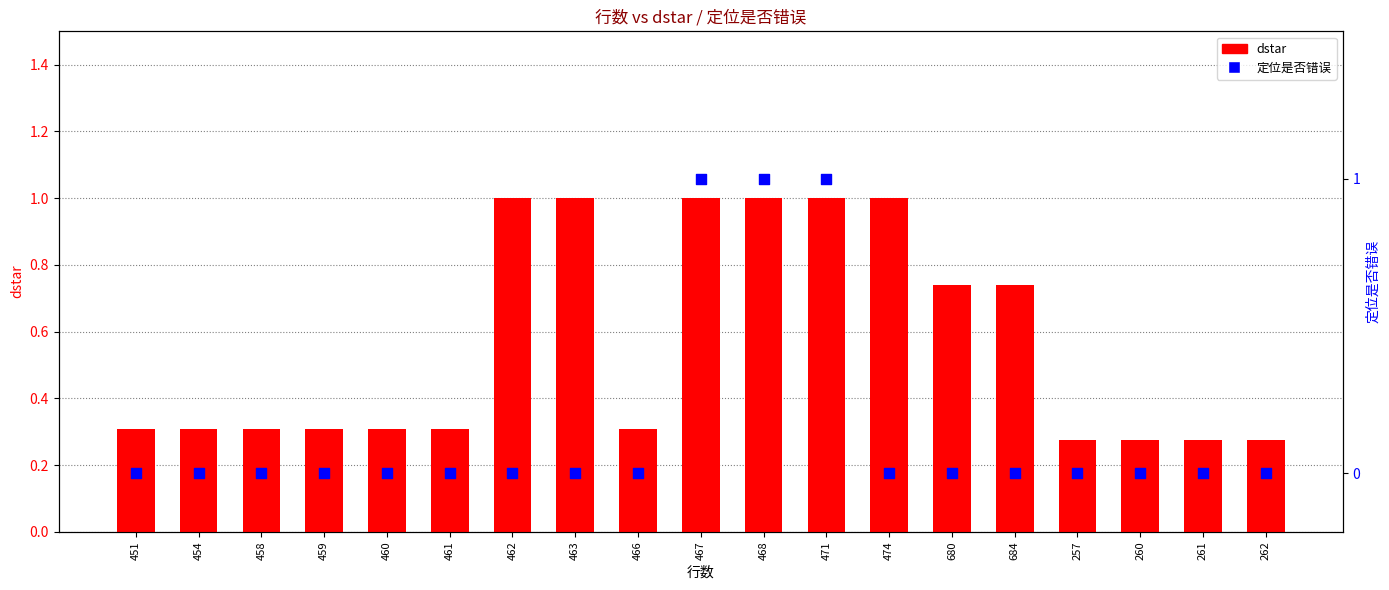

Which series reaches the minimum Y coordinate?

定位是否错误